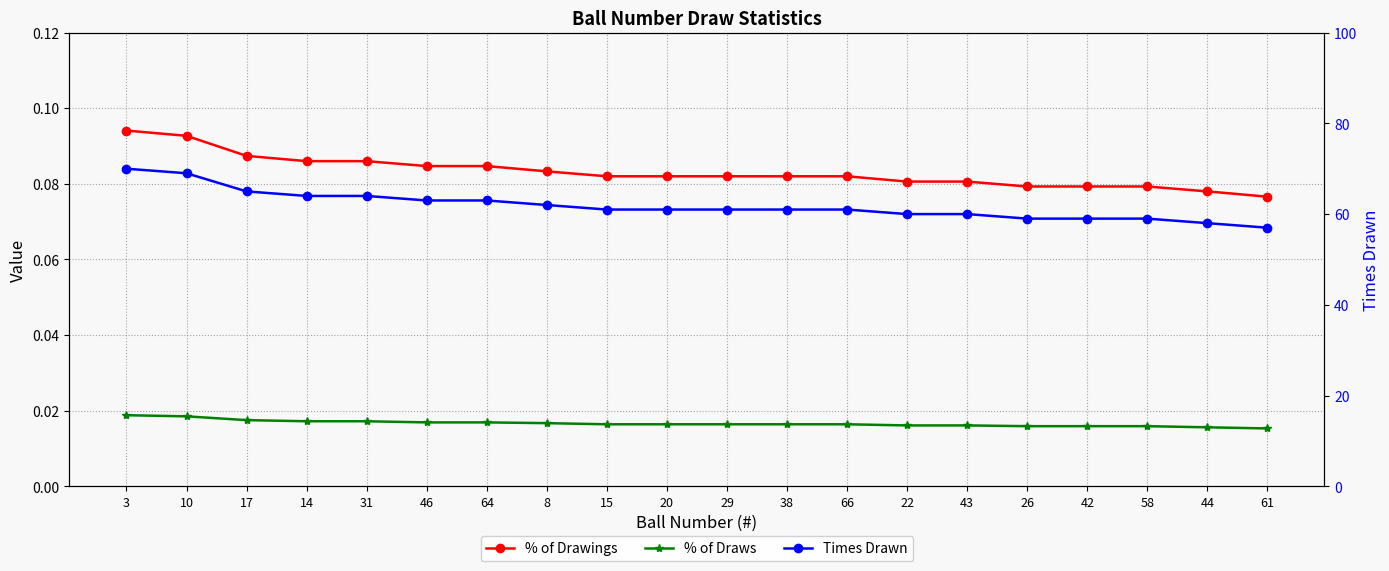

Read the Times Drawn value at 20.

61.0